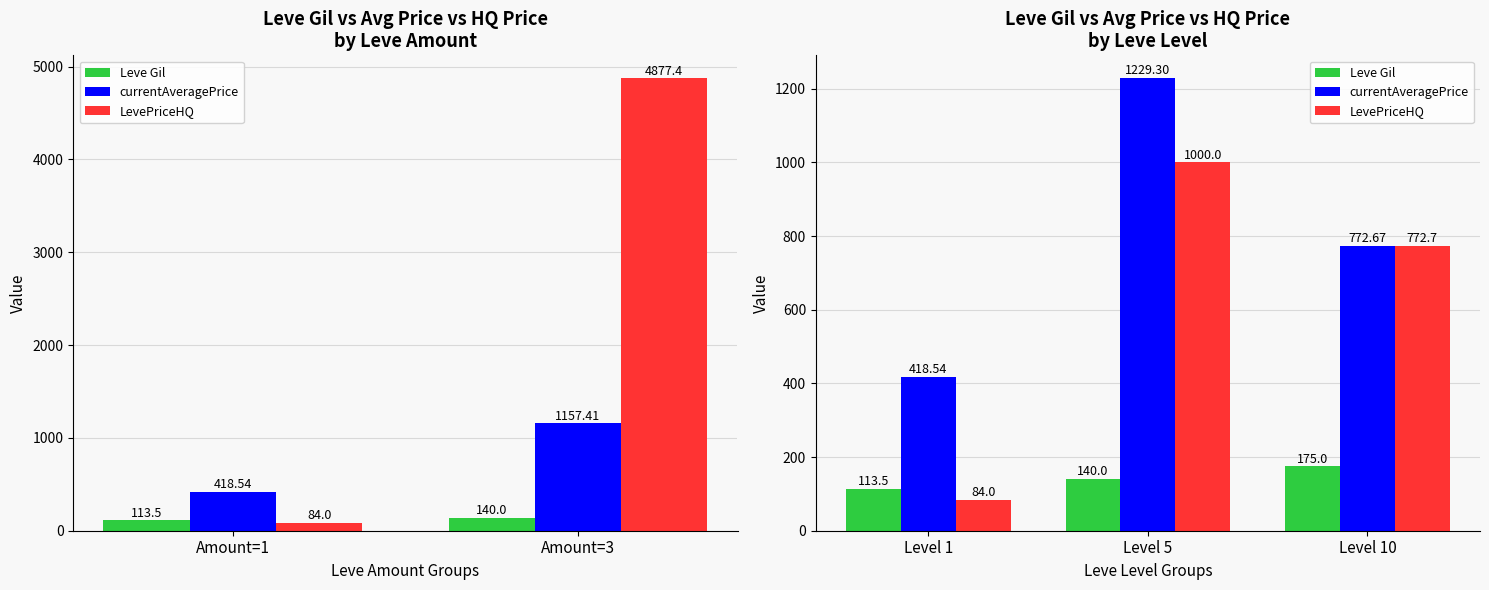

What is the maximum value for currentAveragePrice?

1229.3